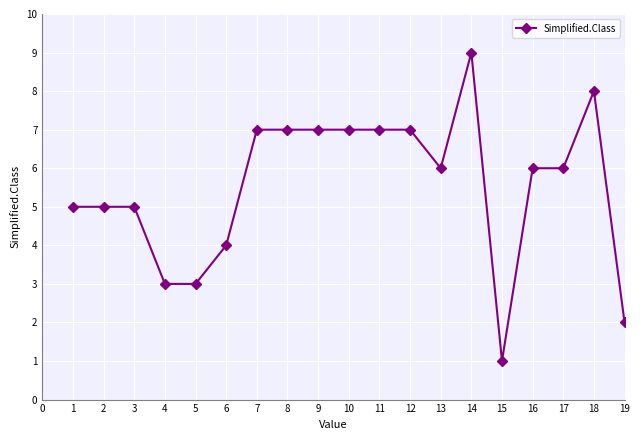

Where does the data first go above 6?

7